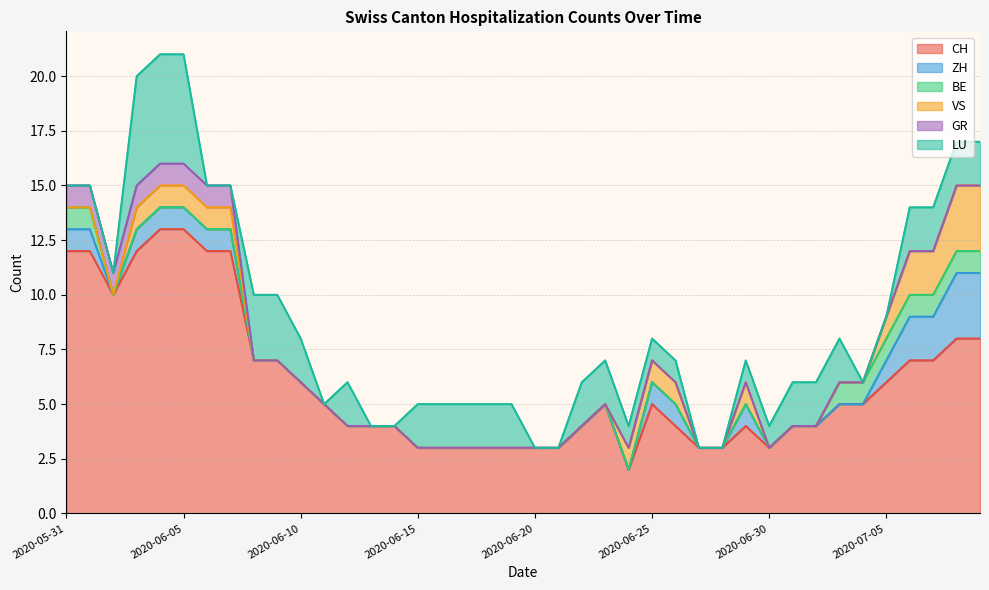

At 2020-06-13, list the series in order from smallest to largest.

ZH, BE, VS, GR, LU, CH